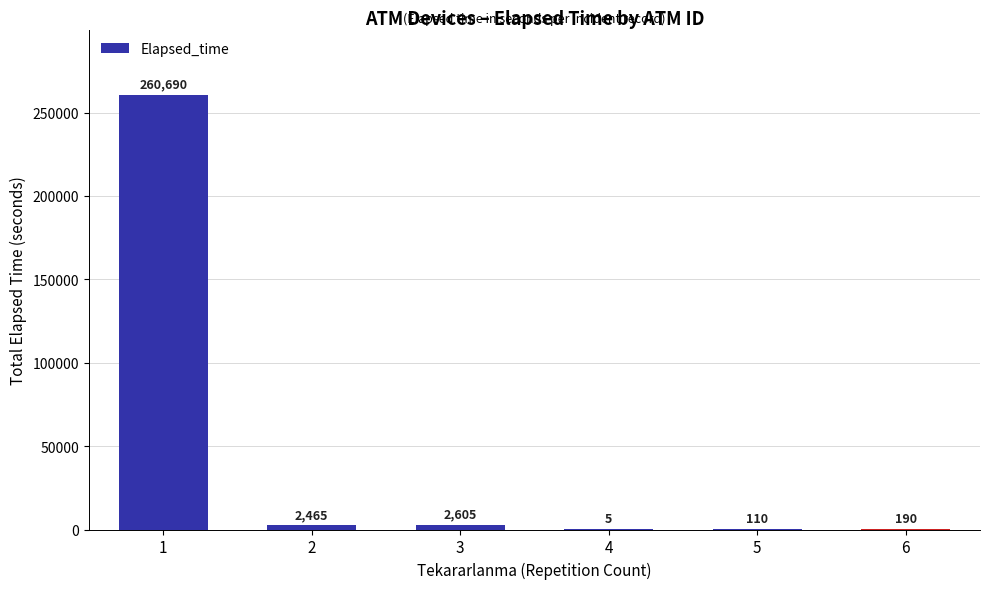

The chart shows a value of 260690 at 1. True or false?

True